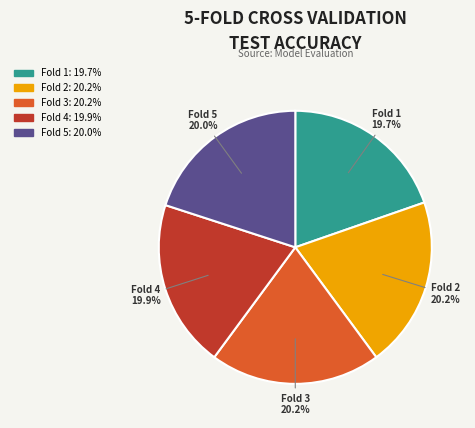

What percentage do Fold 5 and Fold 4 together represent?

39.9%